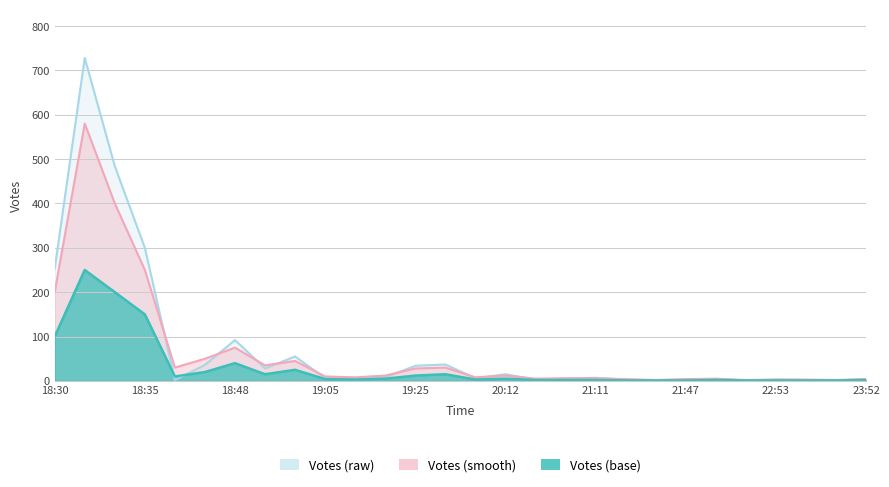

Rank the series by their average value, from lowest to highest.

Votes (base), Votes (smooth), Votes (raw)